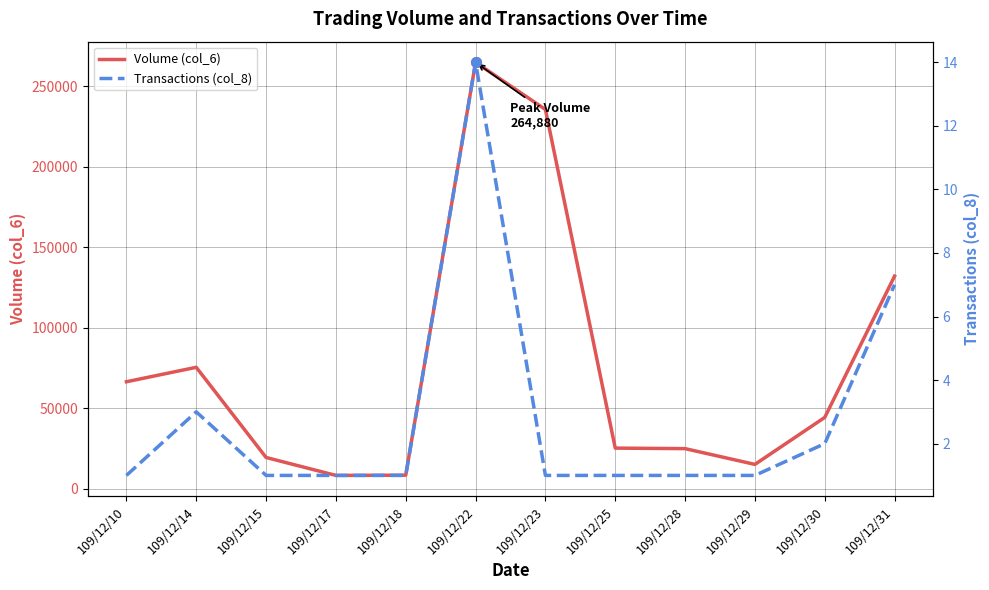

True or false: Transactions (col_8) and Volume (col_6) intersect in this chart.

False